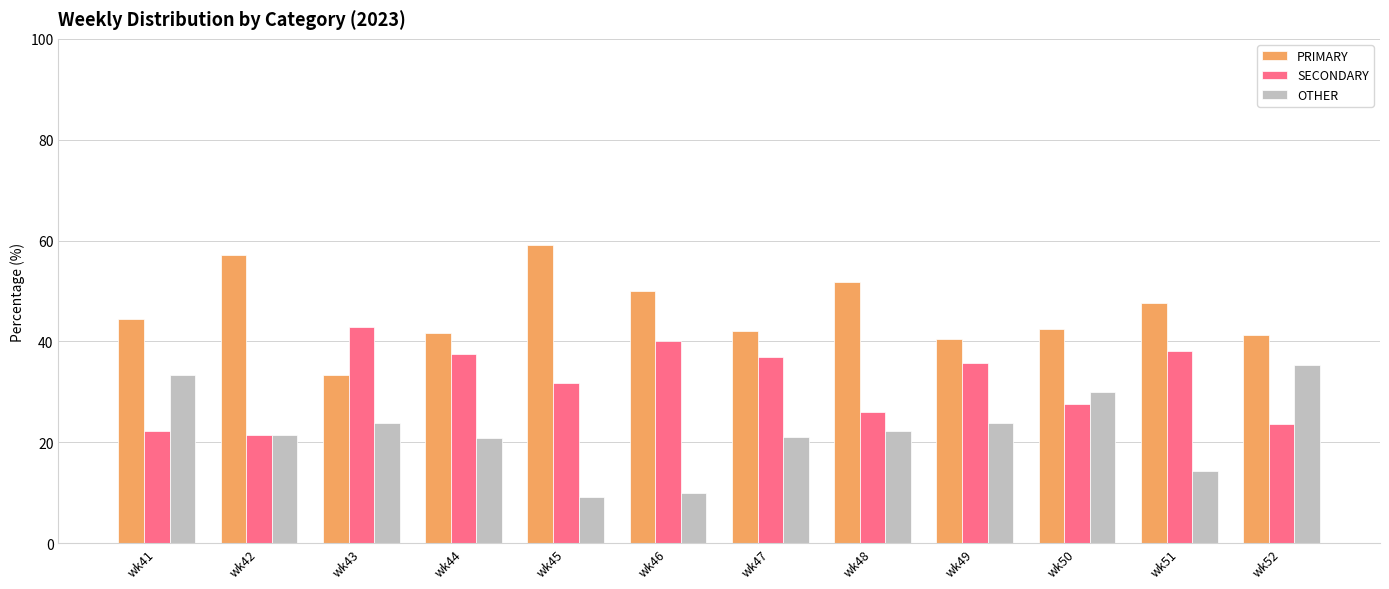

Which label corresponds to the smallest value in the chart?

wk45